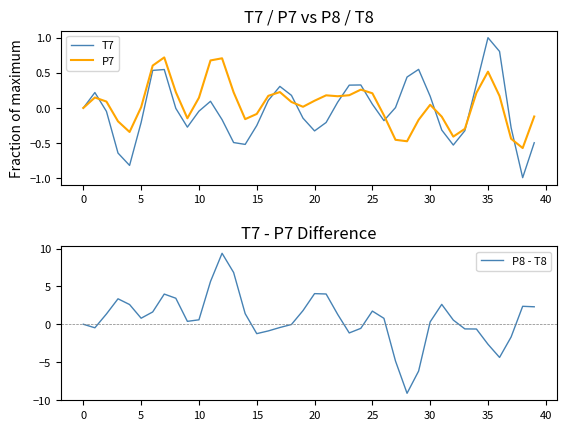

What is the label of the 13th point from the left?

12